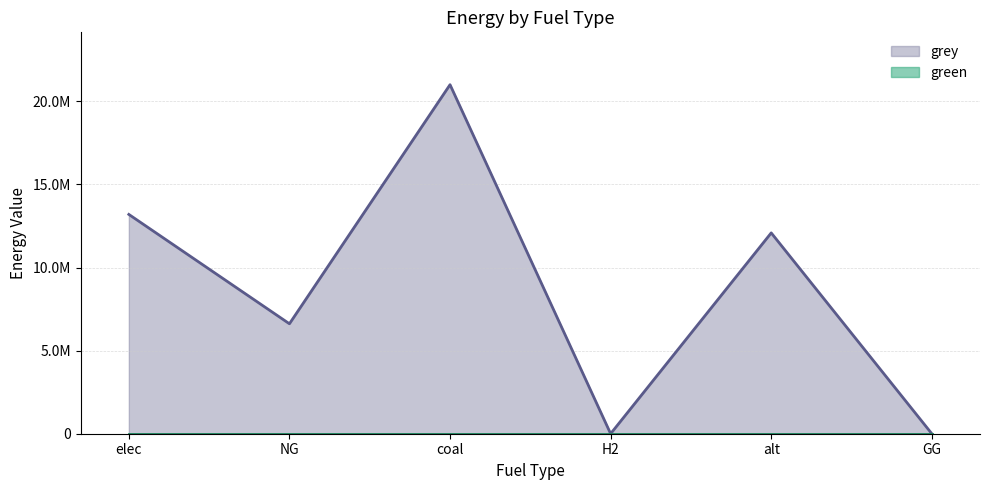

True or false: the data has more than 2 interior local peaks.

False